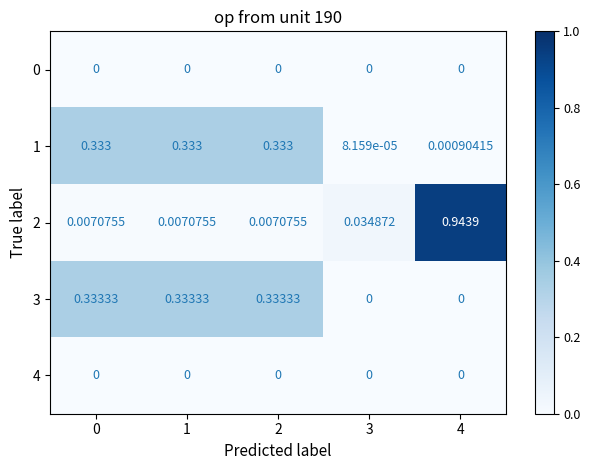

Reading left to right, list all the values displayed in this chart.

0: 0=0.0	1=0.0	2=0.0	3=0.0	4=0.0
1: 0=0.3	1=0.3	2=0.3	3=0.0	4=0.0
2: 0=0.0	1=0.0	2=0.0	3=0.0	4=0.9
3: 0=0.3	1=0.3	2=0.3	3=0.0	4=0.0
4: 0=0.0	1=0.0	2=0.0	3=0.0	4=0.0